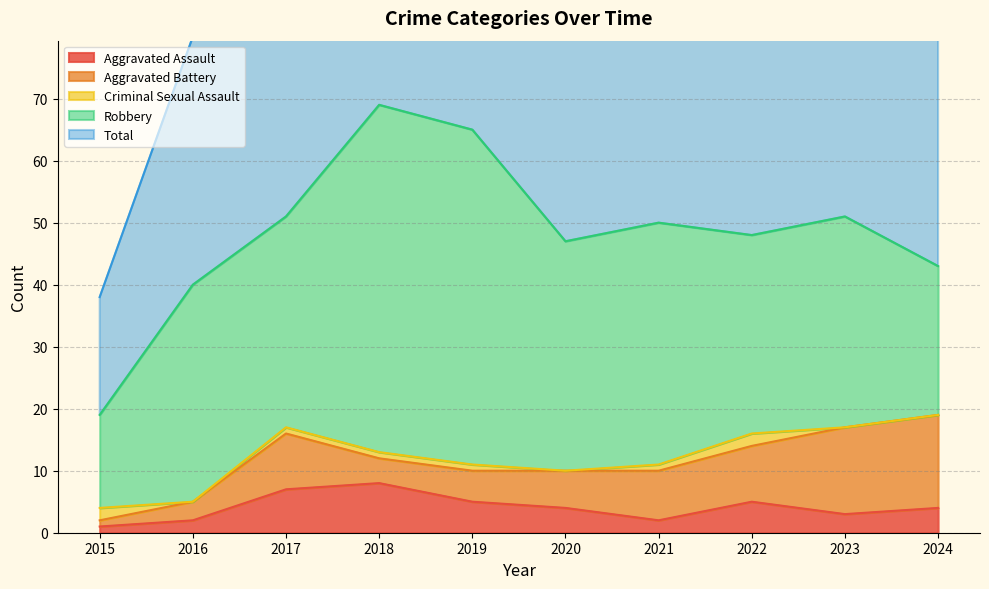

True or false: Aggravated Battery has a value of 2 at 2016.

False